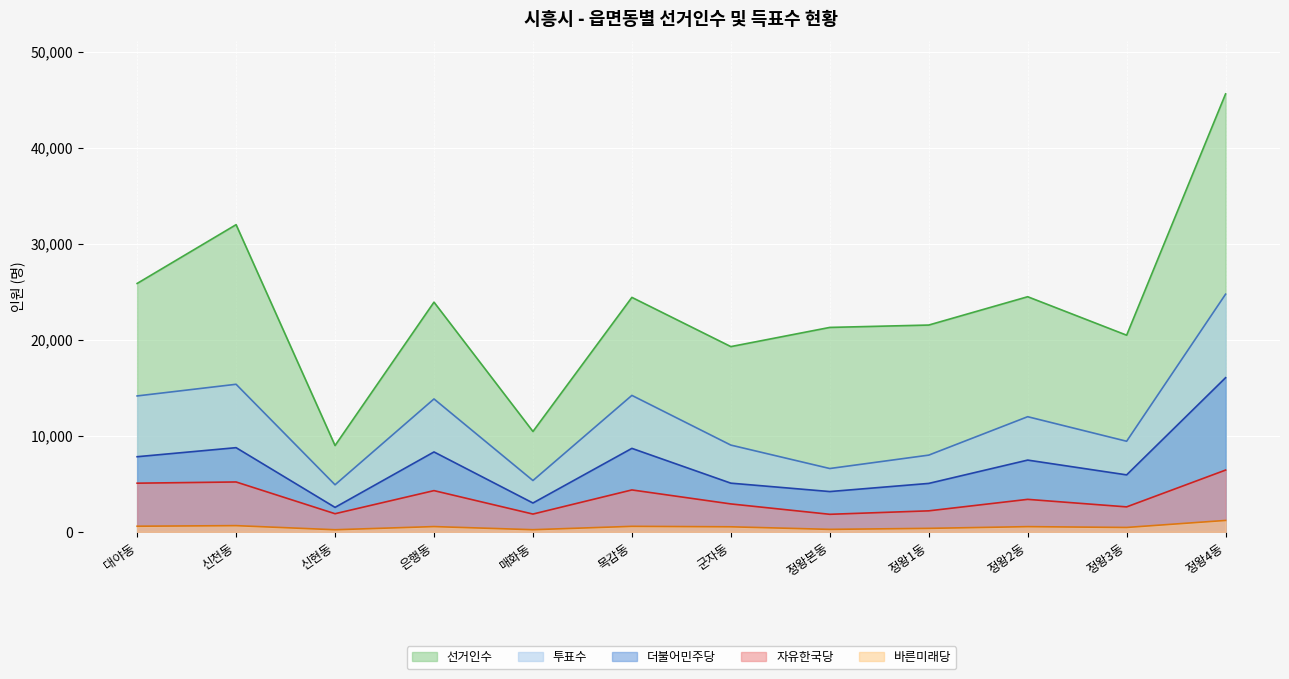

Reading left to right, transcribe all the data shown in this chart.

선거인수: 대야동=25859	신천동=31979	신현동=8986	은행동=23912	매화동=10449	목감동=24409	군자동=19285	정왕본동=21282	정왕1동=21529	정왕2동=24477	정왕3동=20472	정왕4동=45594
투표수: 대야동=14149	신천동=15363	신현동=4900	은행동=13835	매화동=5342	목감동=14205	군자동=9031	정왕본동=6592	정왕1동=7987	정왕2동=11986	정왕3동=9431	정왕4동=24742
더불어민주당: 대야동=7821	신천동=8763	신현동=2547	은행동=8318	매화동=3002	목감동=8690	군자동=5068	정왕본동=4194	정왕1동=5042	정왕2동=7470	정왕3동=5930	정왕4동=16046
자유한국당: 대야동=5066	신천동=5192	신현동=1887	은행동=4291	매화동=1851	목감동=4363	군자동=2906	정왕본동=1826	정왕1동=2186	정왕2동=3382	정왕3동=2599	정왕4동=6430
바른미래당: 대야동=585	신천동=645	신현동=218	은행동=547	매화동=223	목감동=572	군자동=525	정왕본동=257	정왕1동=362	정왕2동=541	정왕3동=456	정왕4동=1188